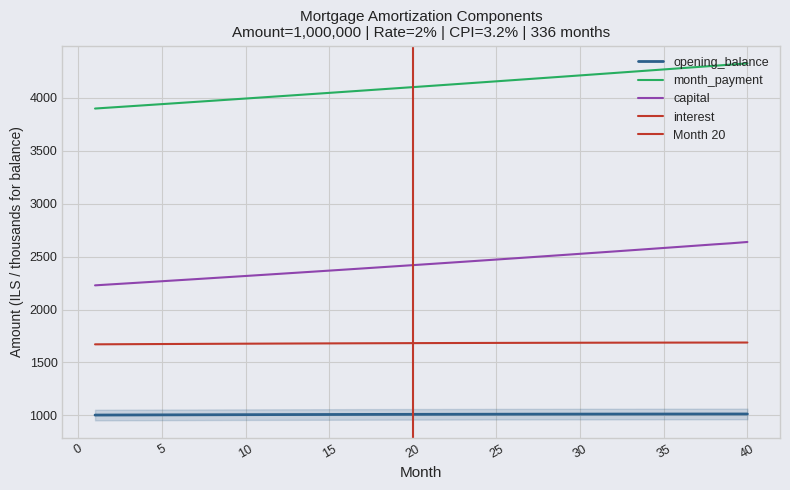

True or false: capital and month_payment cross at least once.

False